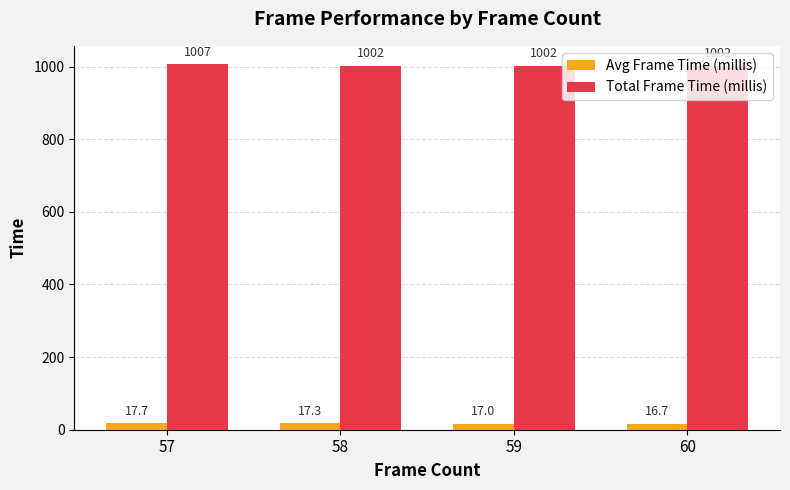

Which series has the largest range (max minus min)?

Total Frame Time (millis)